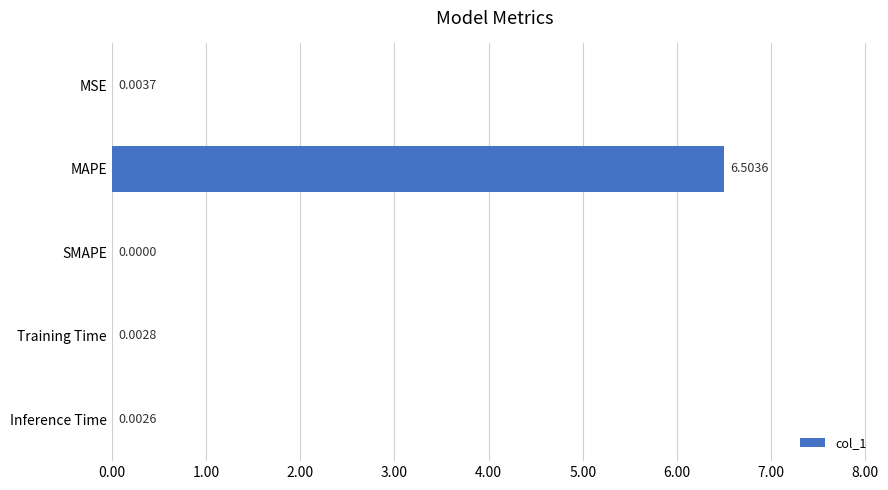

Which category has the highest value across all series?

MAPE